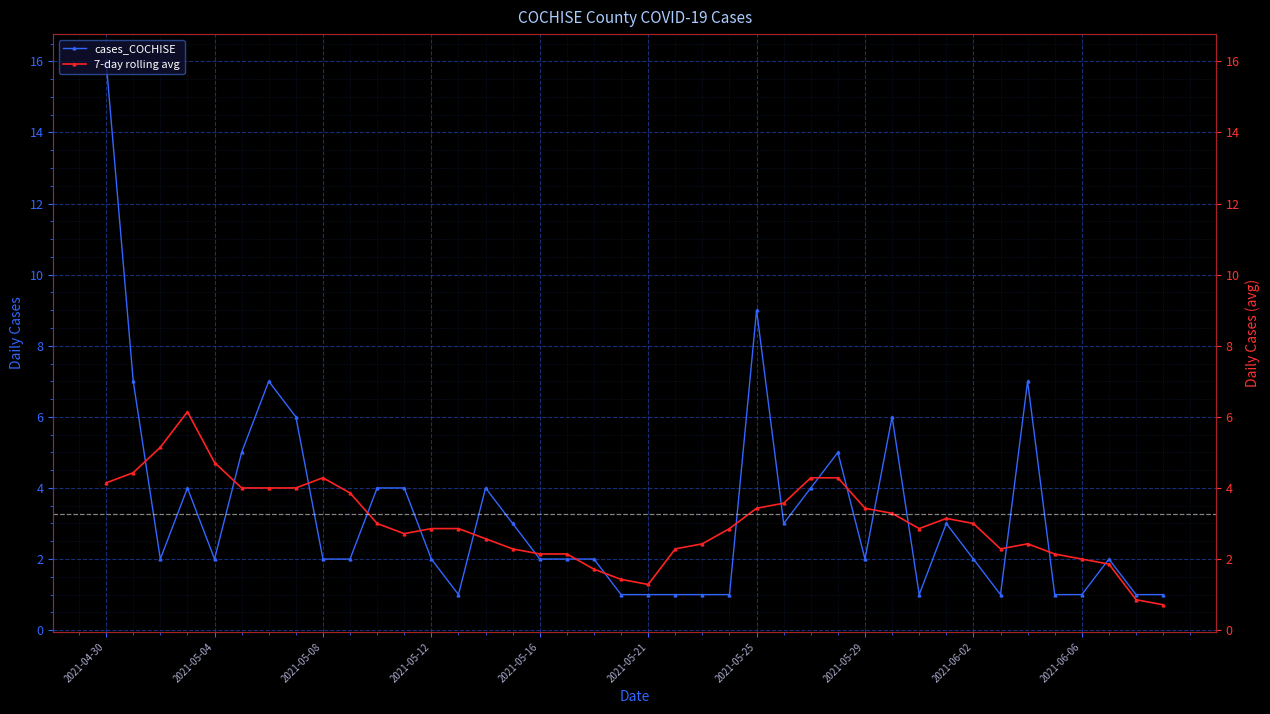

True or false: 7-day rolling avg has more than 2 points higher than both neighbors.

True